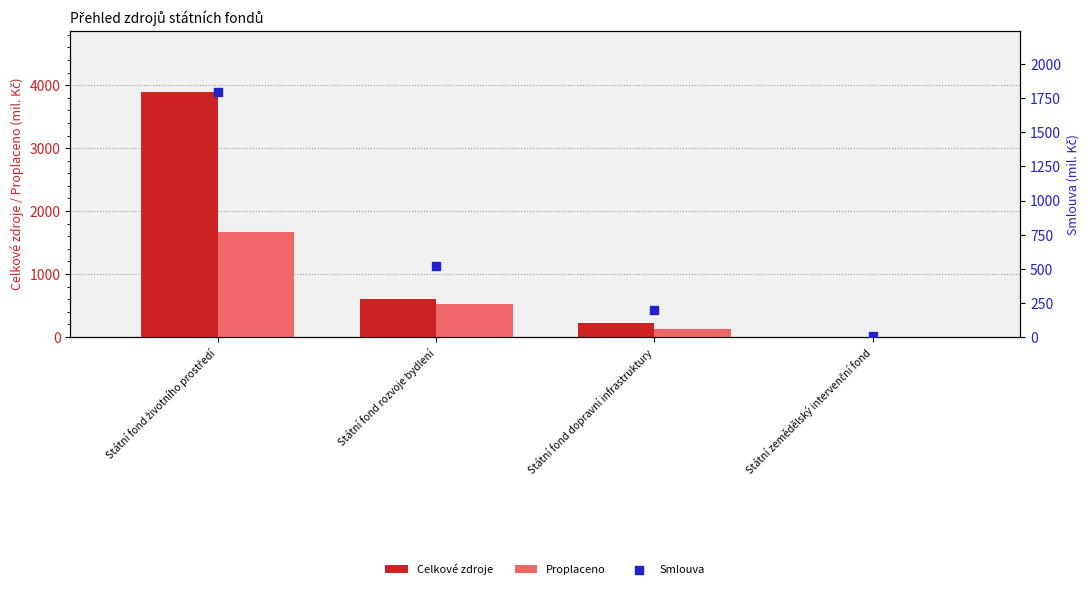

Which series contains the highest Y value?

Celkové zdroje